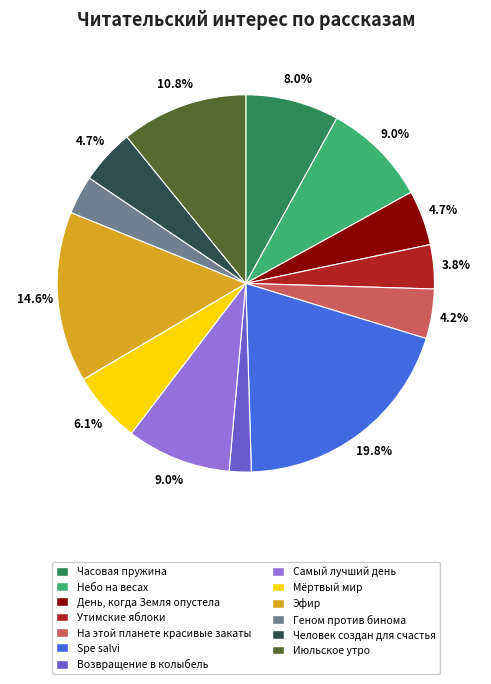

Is there a majority slice in this chart?

No